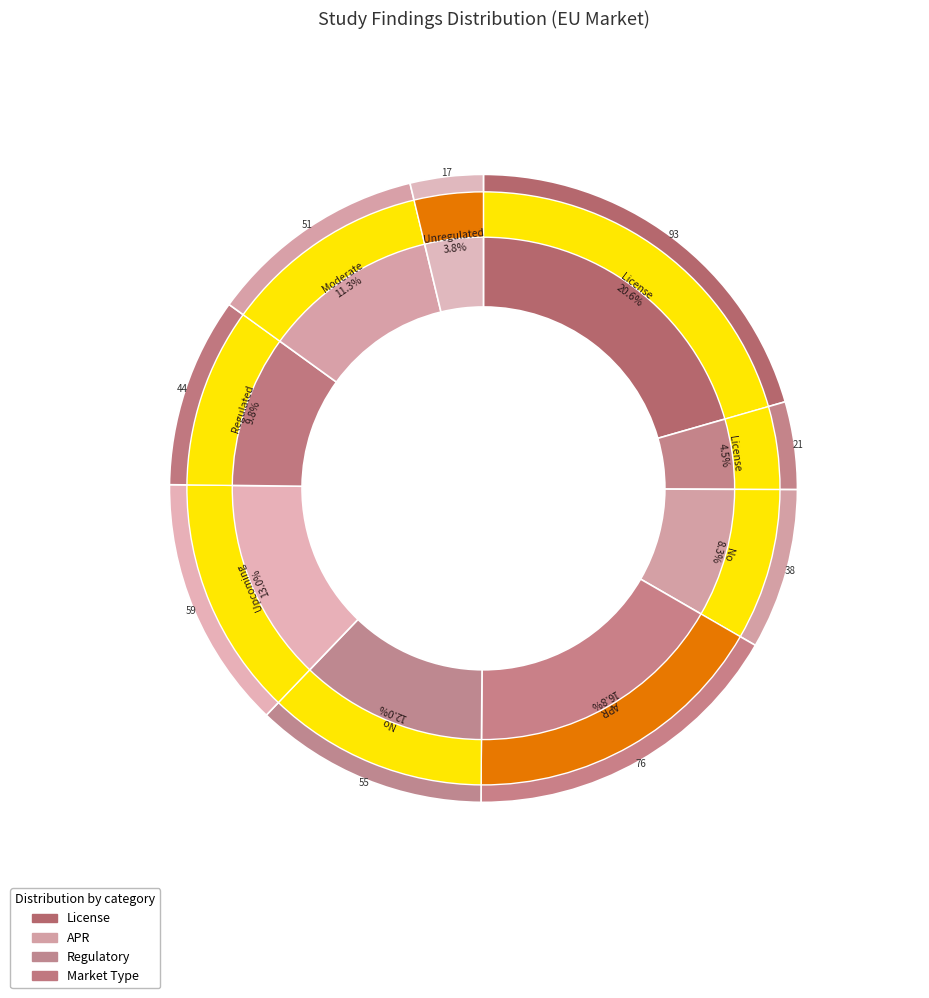

How many slices are in this pie chart?

9